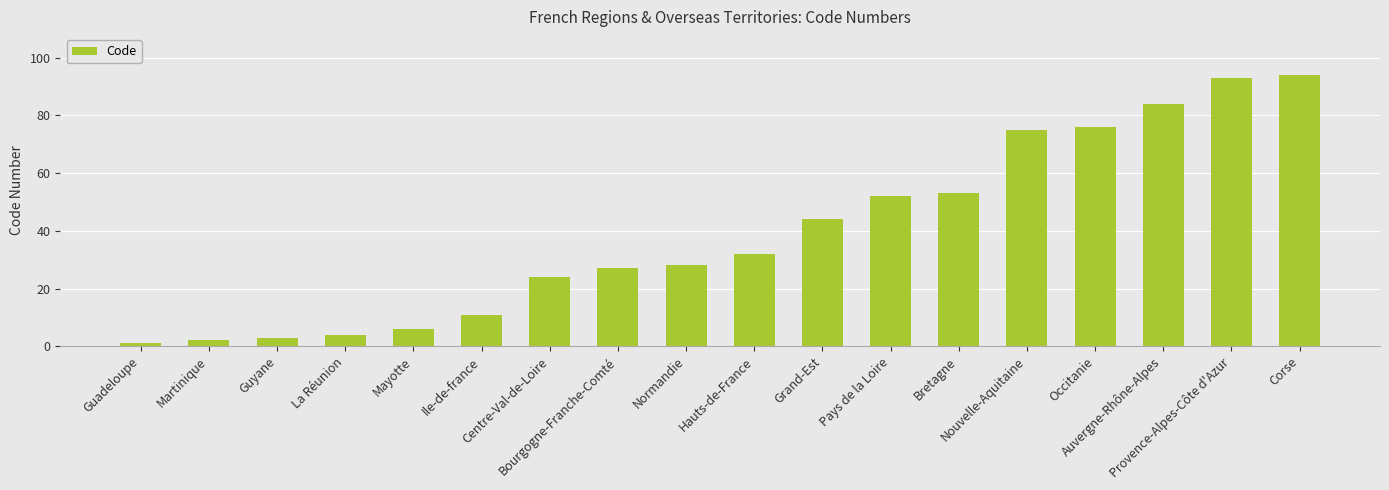

What is the value of the 7th bar from the left?

24